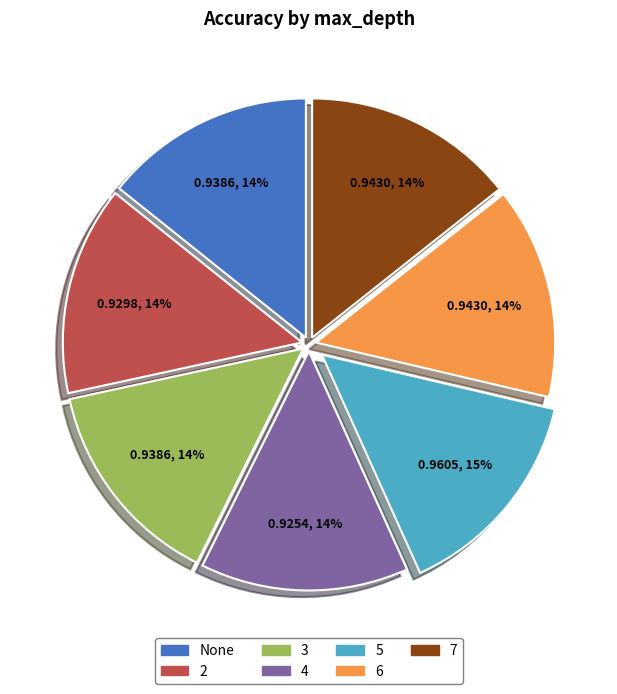

Is 3 the majority of the pie?

No